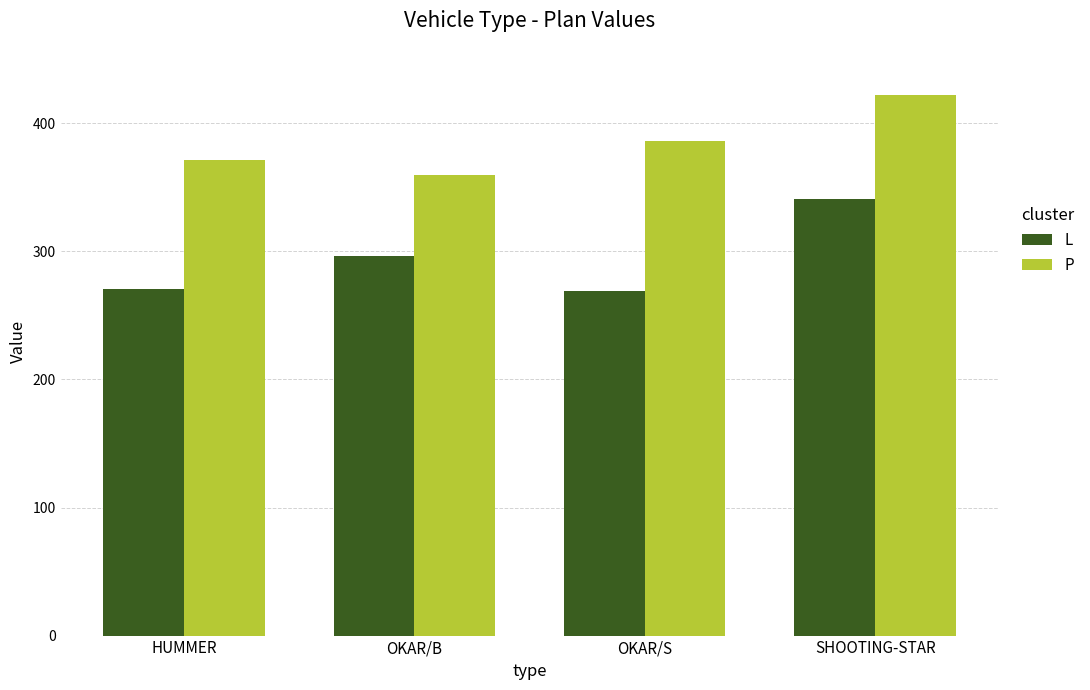

Which series has the largest total across all categories?

P